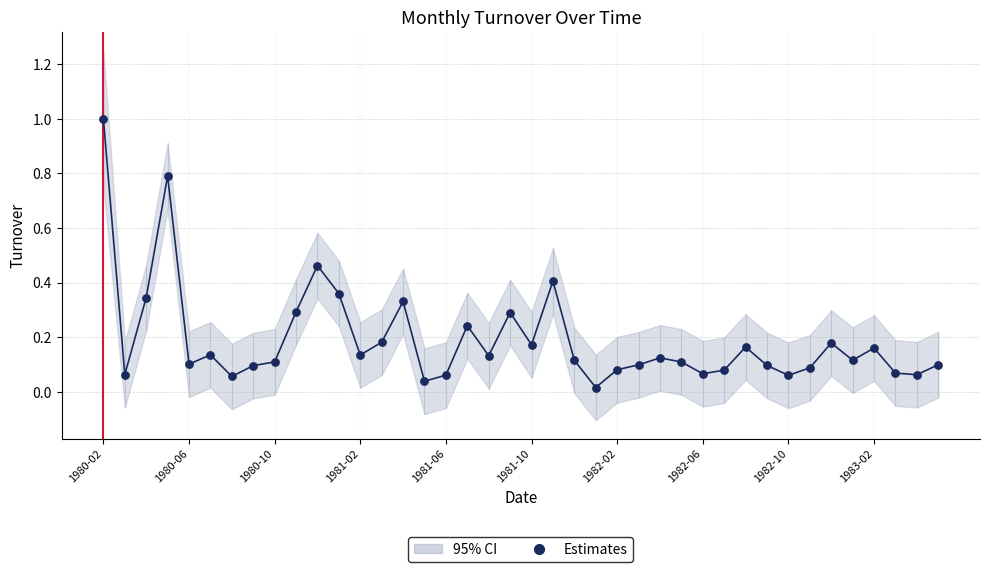

What is the change in value from 18 to 28?

-0.1